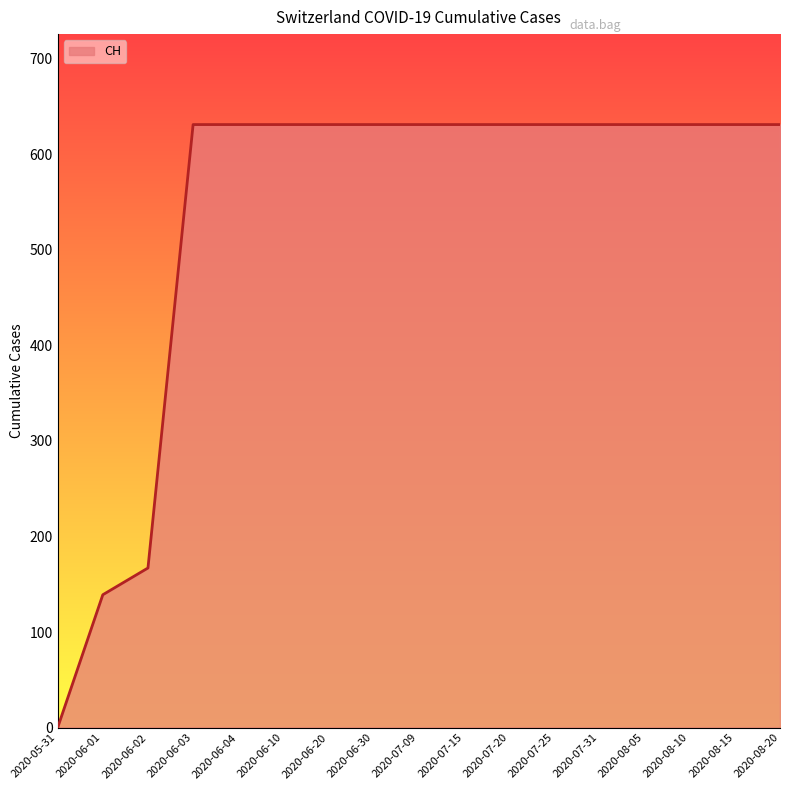

Between 2020-06-01 and 2020-08-15, which is larger?

2020-08-15